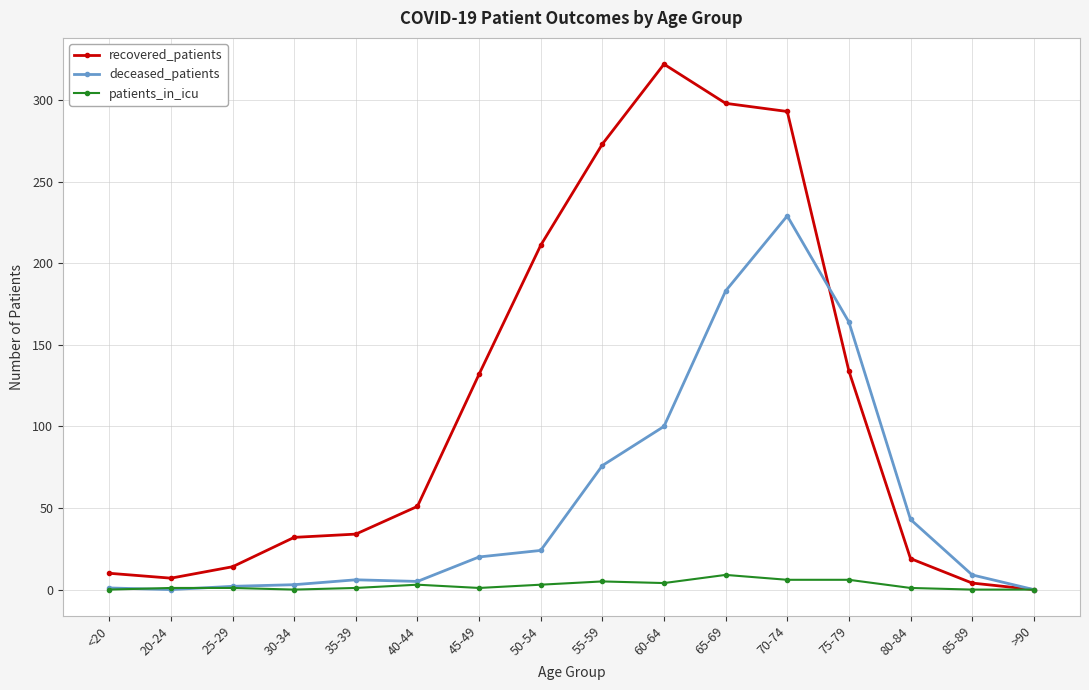

What is the label of the 10th point from the left?

60-64